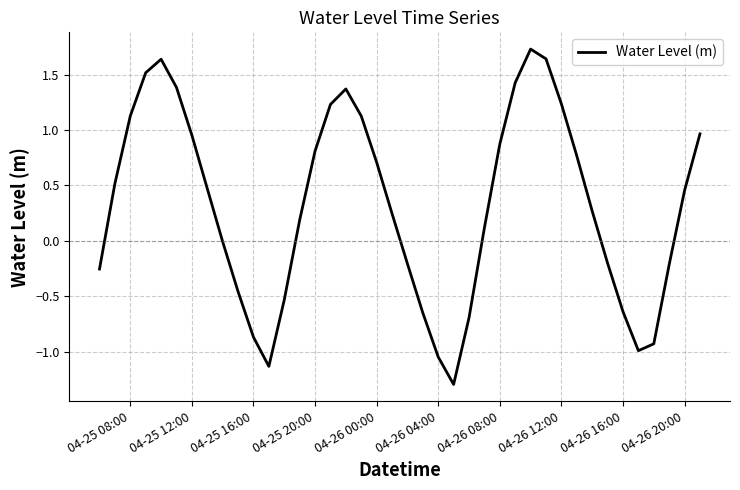

What is the minimum value shown in the chart?

-1.3